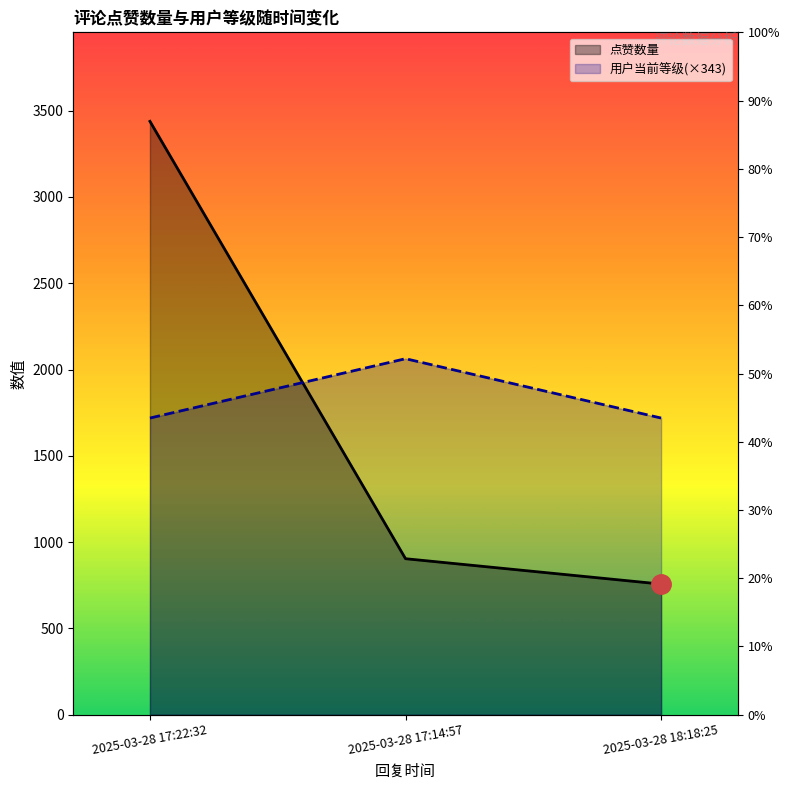

What is the spread (max minus min) of values at 2025-03-28 17:14:57?

1158.8